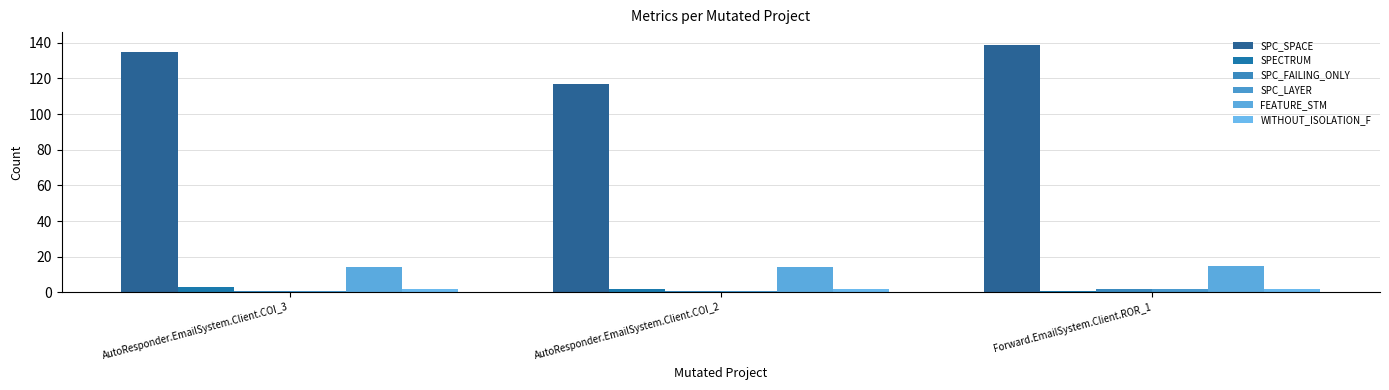

What is the smallest value displayed?

1